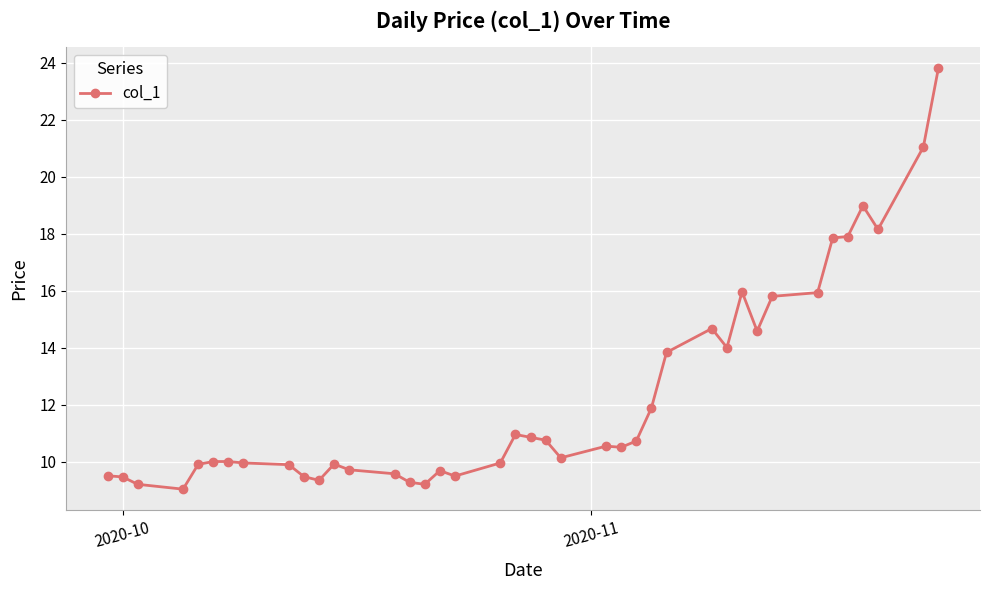

What is the smallest value displayed?

9.0